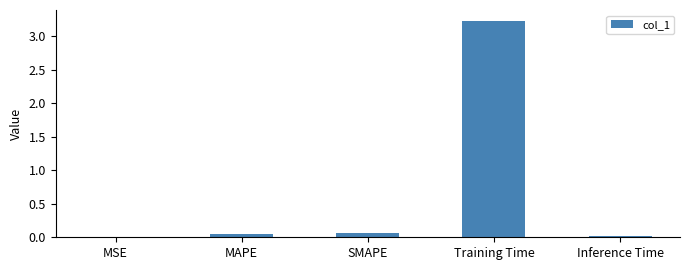

Read the value at Training Time.

3.2